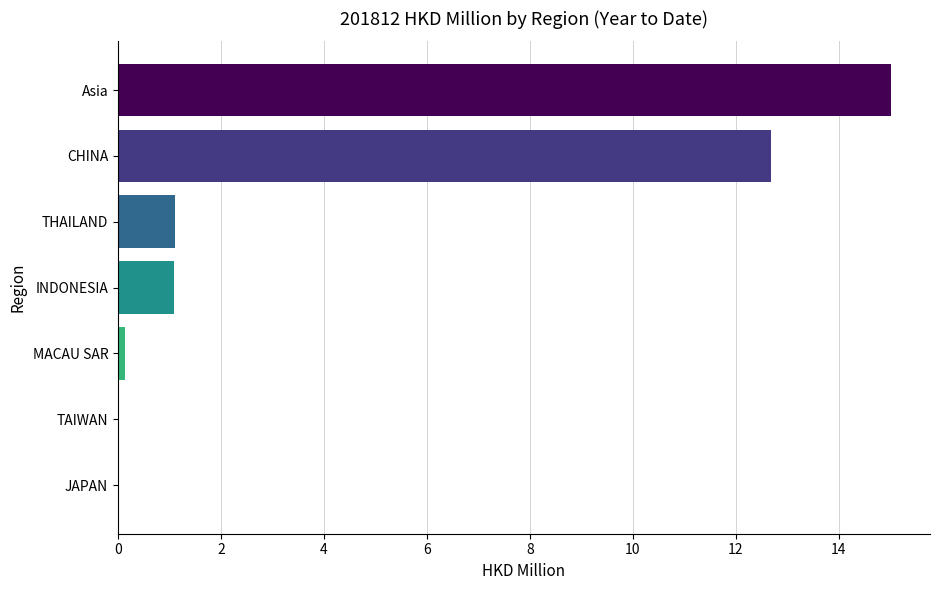

What is the sum of all values?

30.0